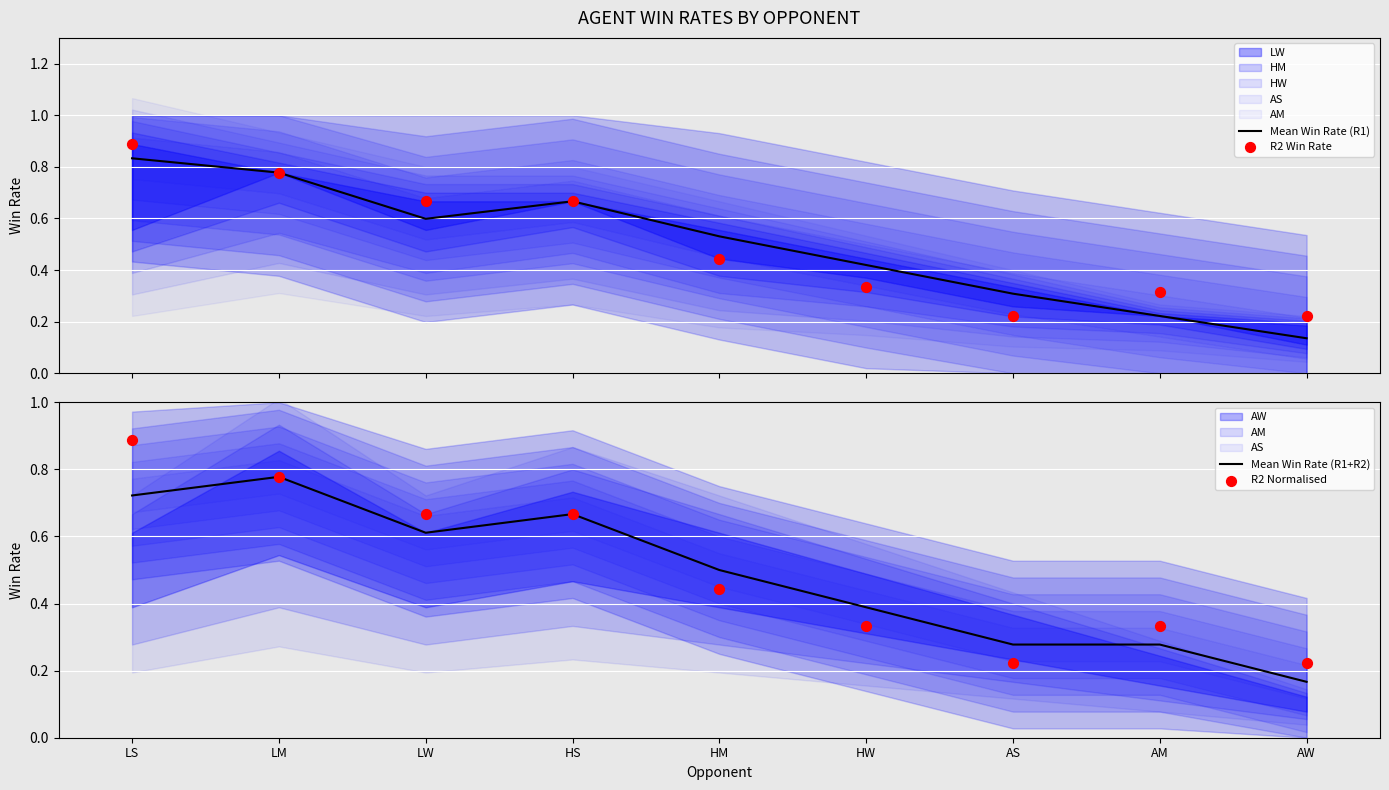

What is the total value across all series at HS?

2.7